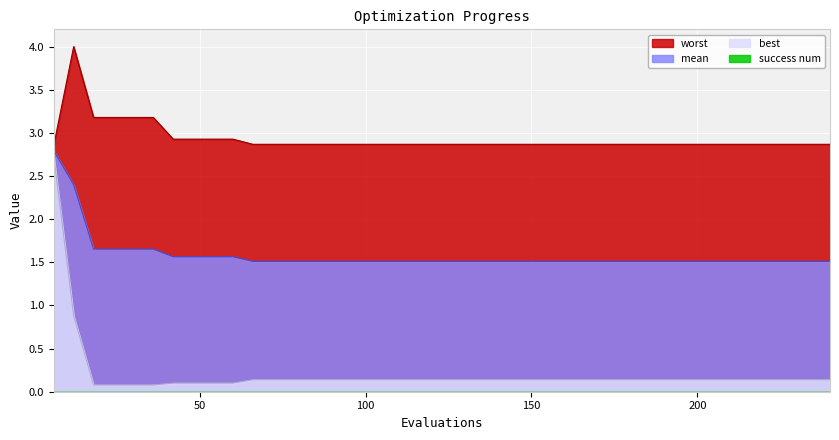

Which series has the largest total across all categories?

worst